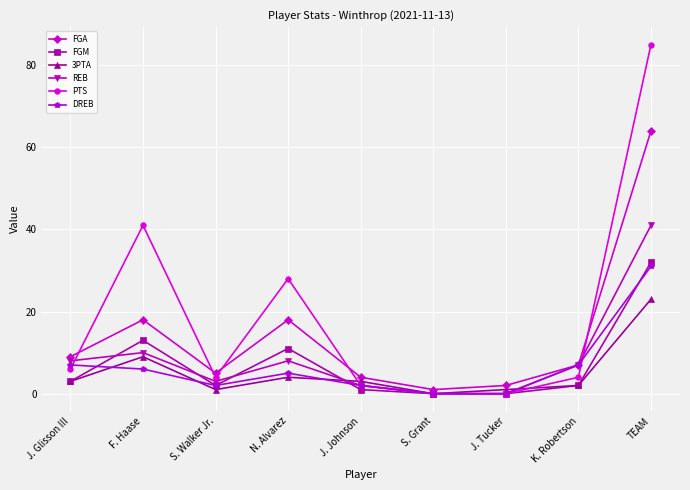

What is the average value of the DREB series?

7